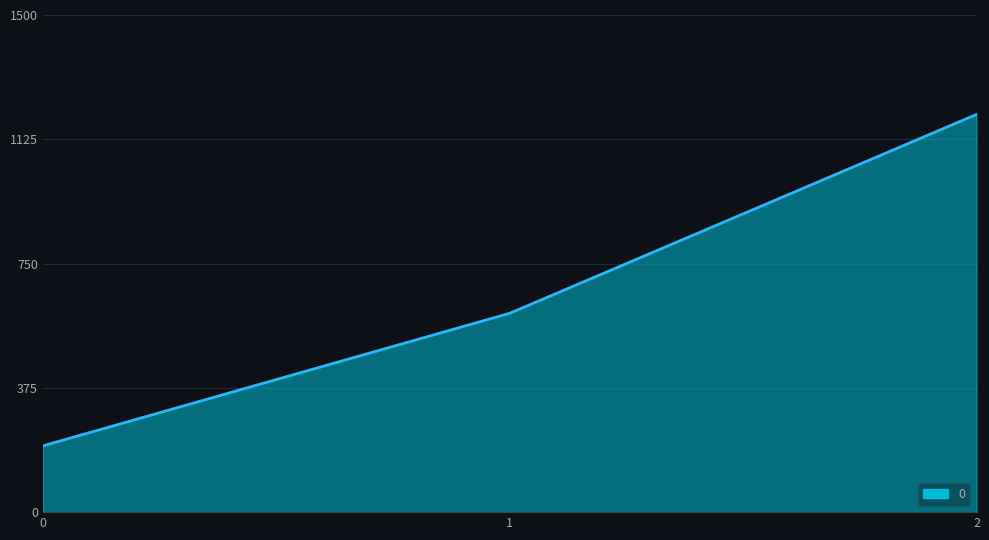

List the labels in order of value, smallest first.

0, 1, 2